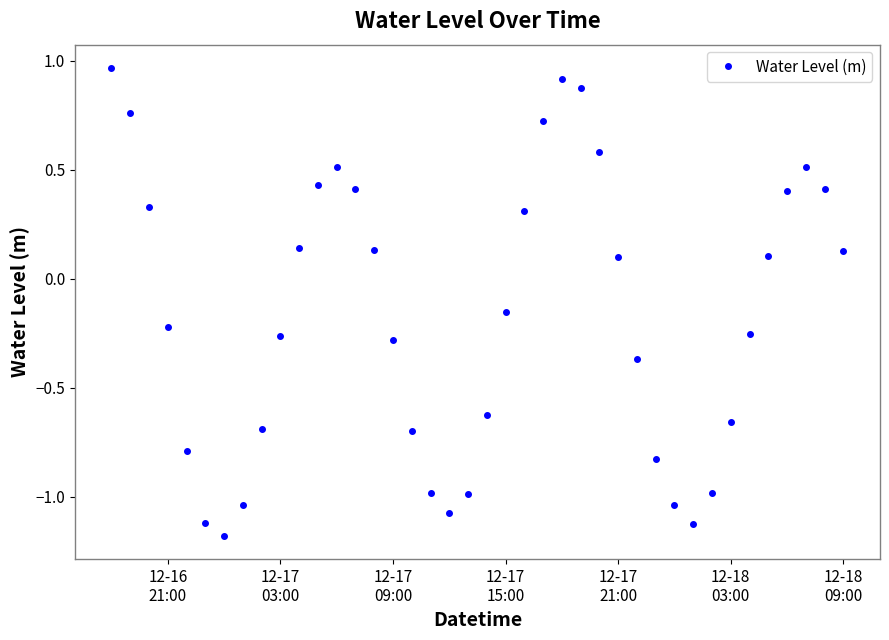

How many interior local peaks (higher than both neighbors) does the data have?

3